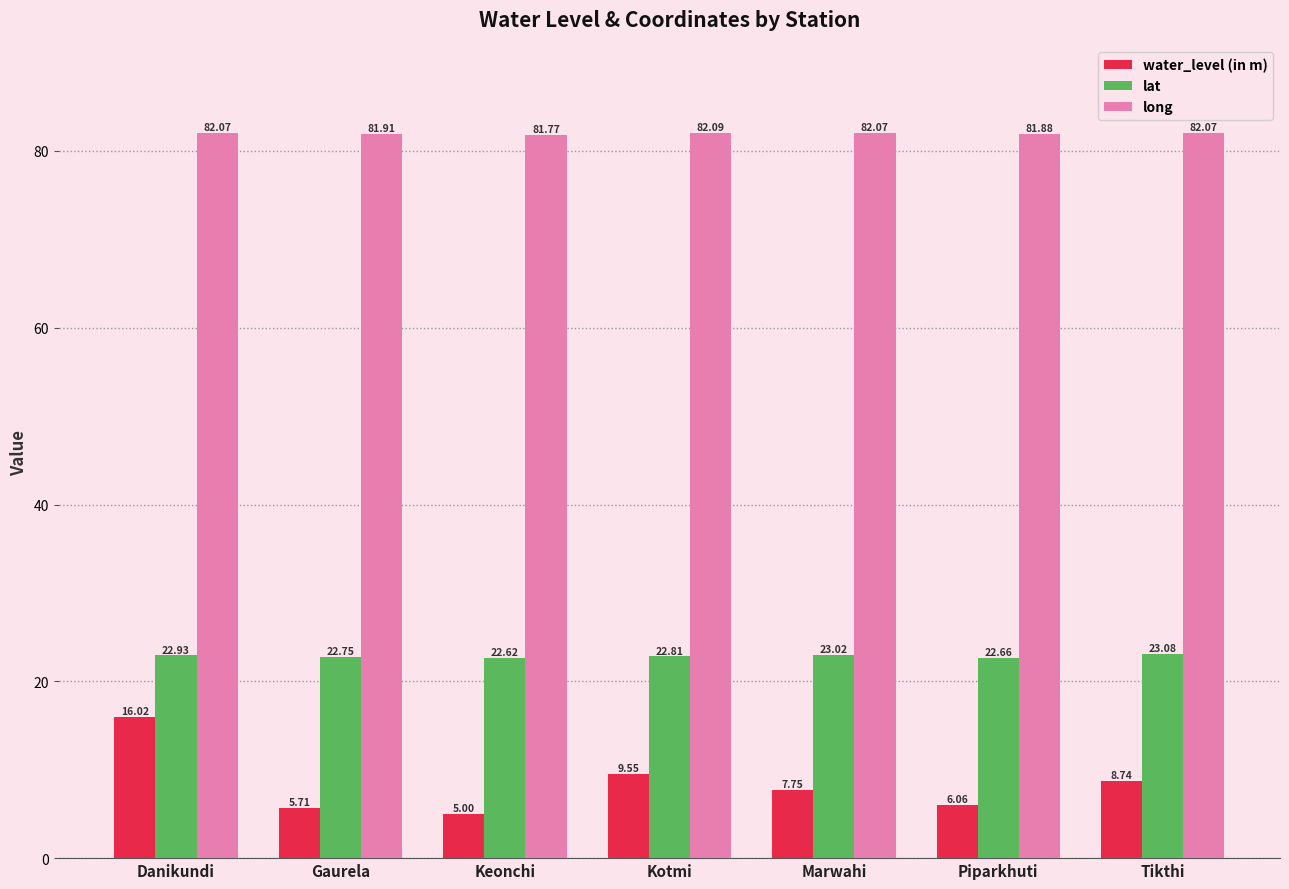

How many groups of bars are there?

7